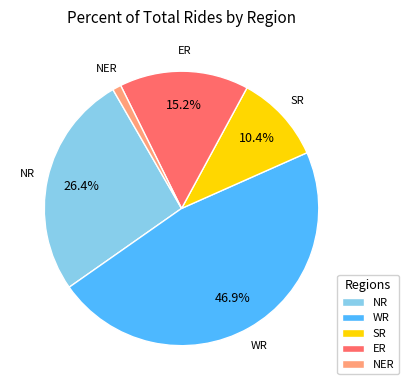

Rank the categories by value from lowest to highest.

NER, SR, ER, NR, WR